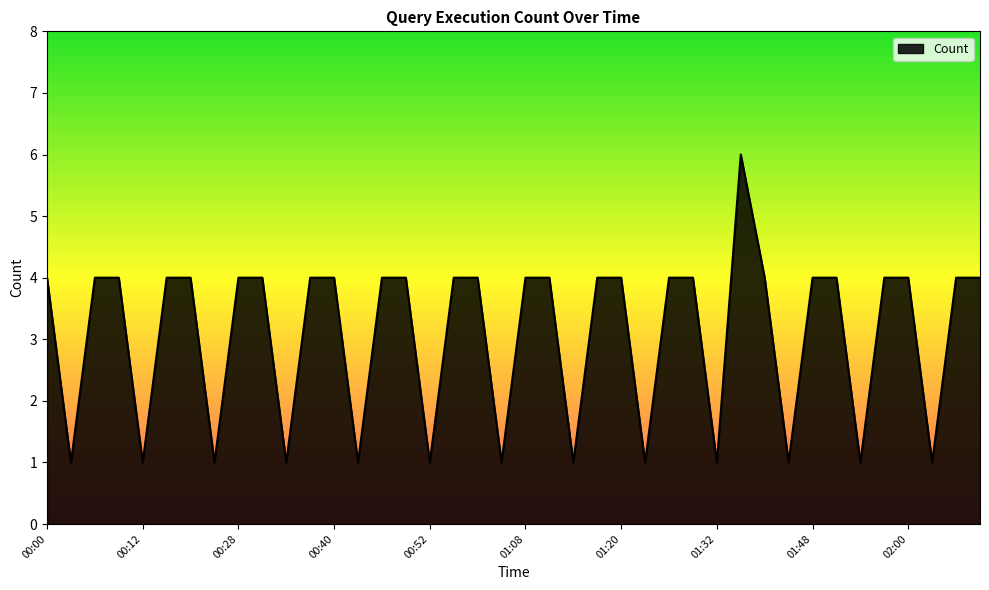

Does the chart display data point markers on the line(s)?

No